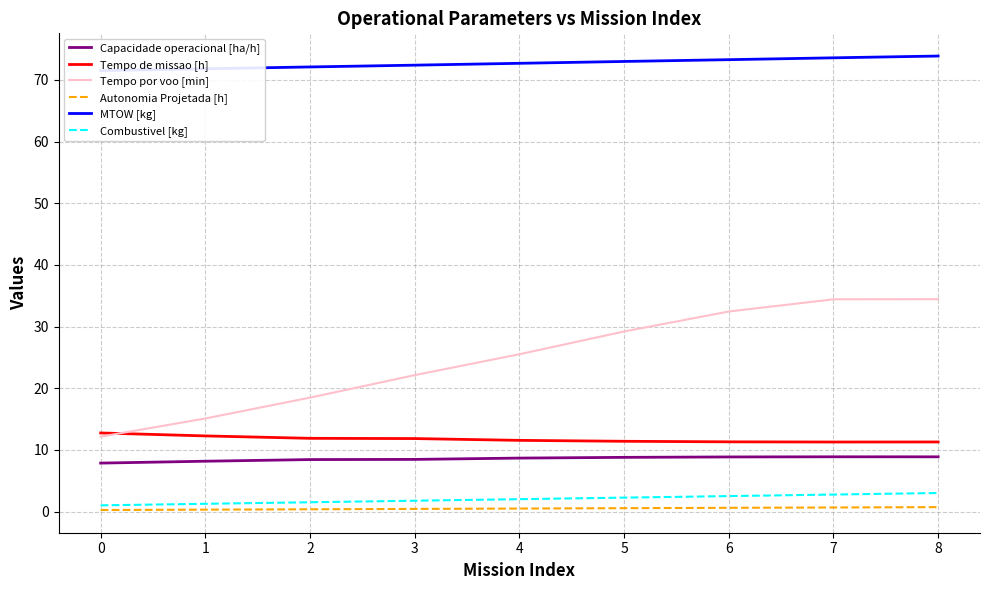

What is the highest value of the Combustivel [kg] series?

3.0